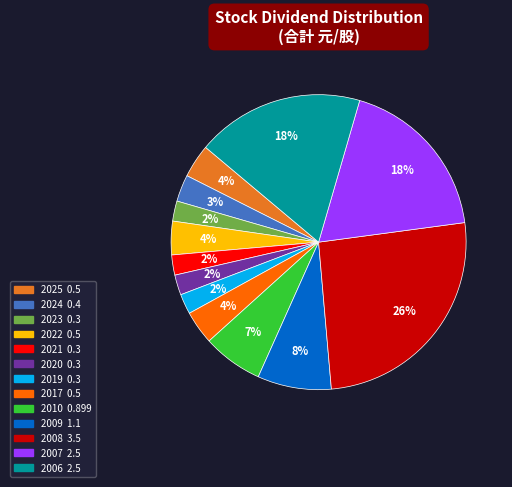

Is 2006 the majority of the pie?

No